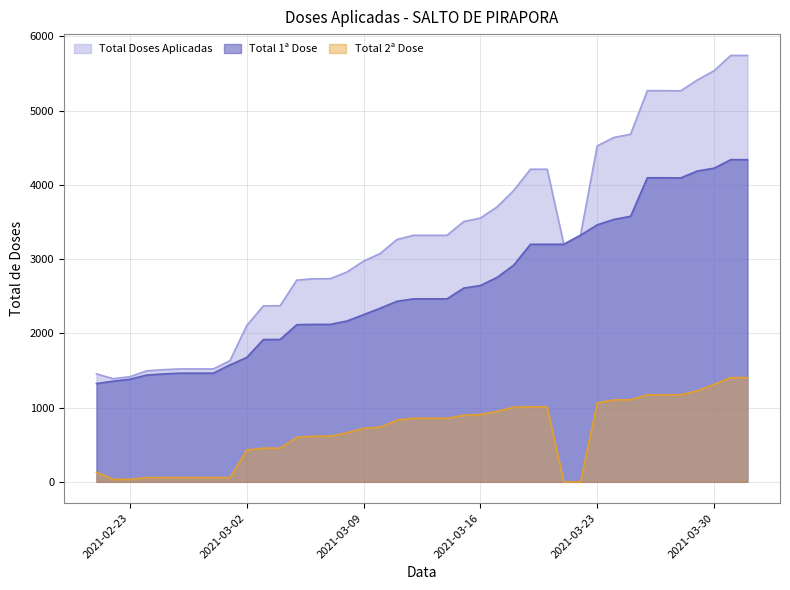

True or false: Total Doses Aplicadas and Total 1a Dose cross at least once.

False